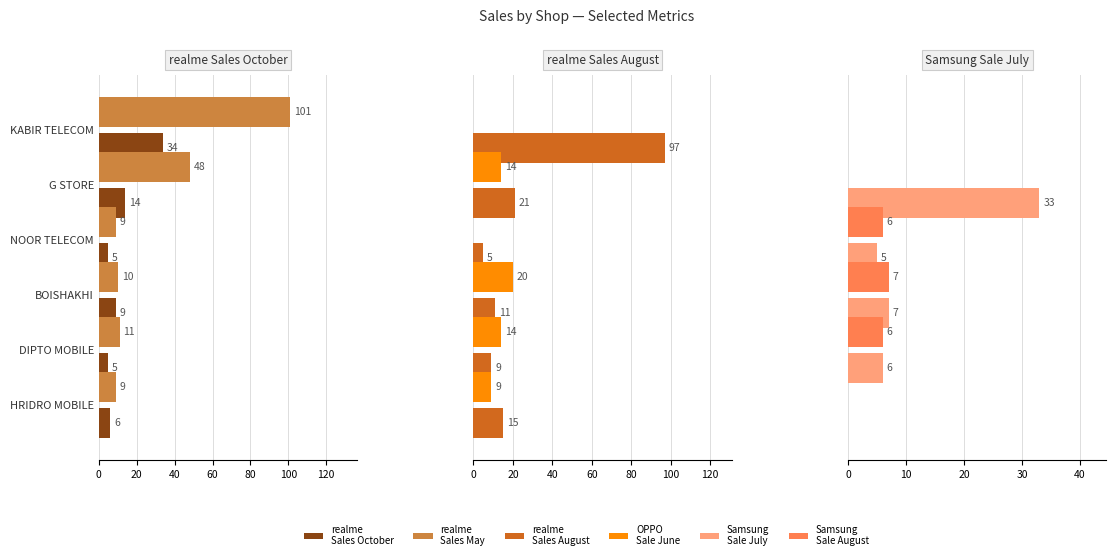

What is the approximate value of OPPO Sale June at HRIDRO MOBILE, to the nearest 5?

10